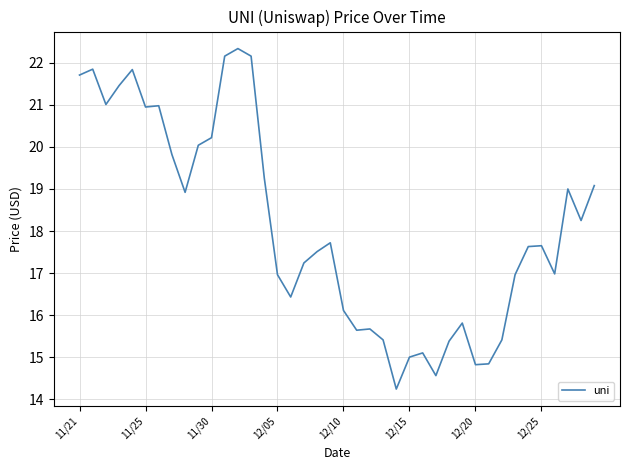

What is the difference between the maximum and minimum values?

8.1